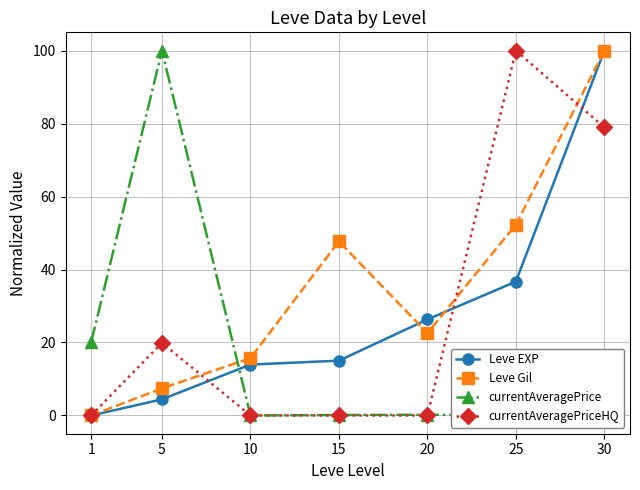

What is the greatest value displayed?

100.0